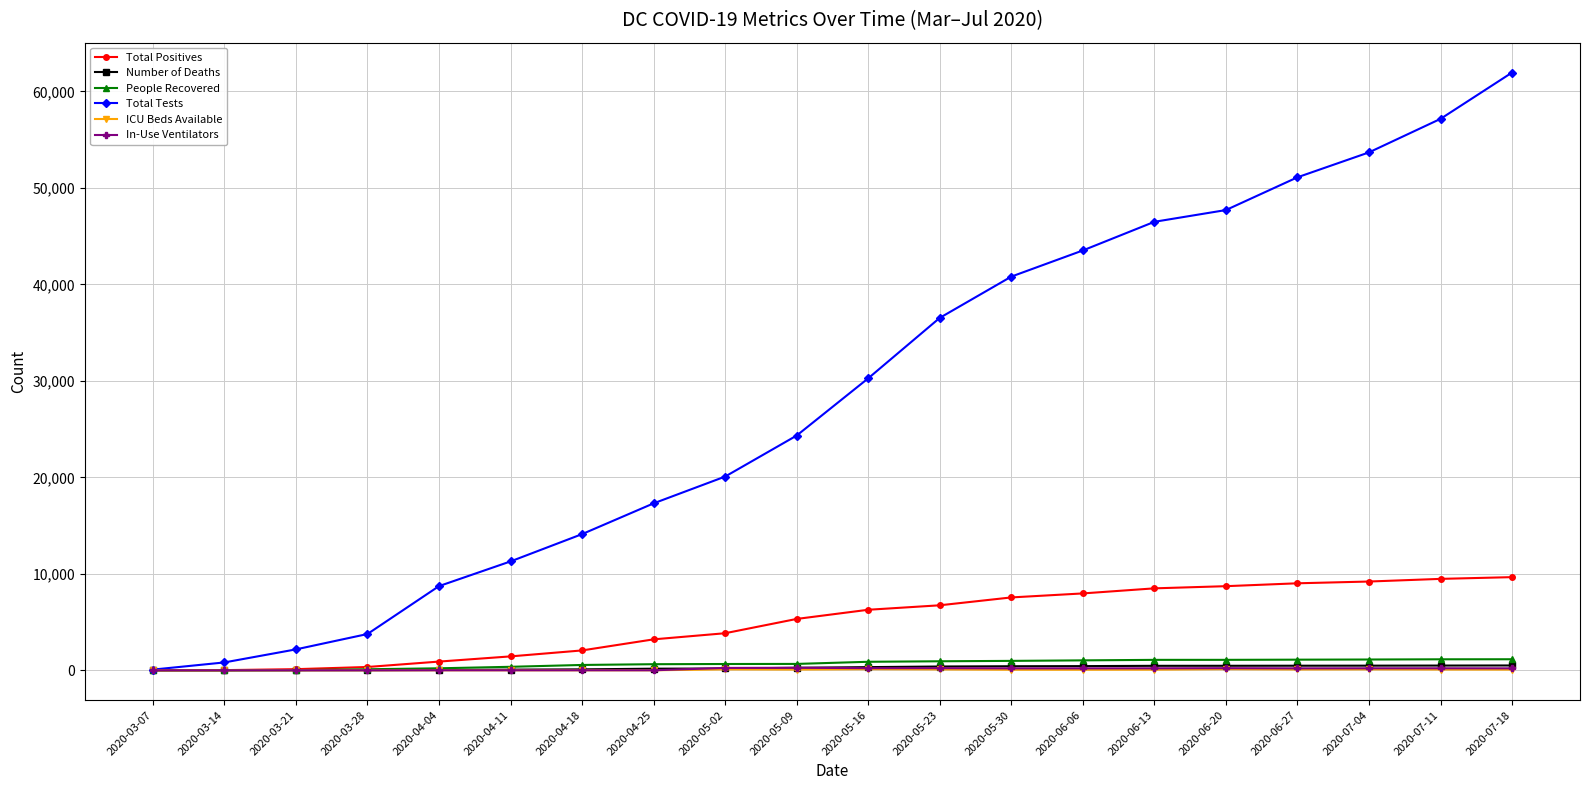

Is it true that In-Use Ventilators equals 218 at 2020-06-20?

True